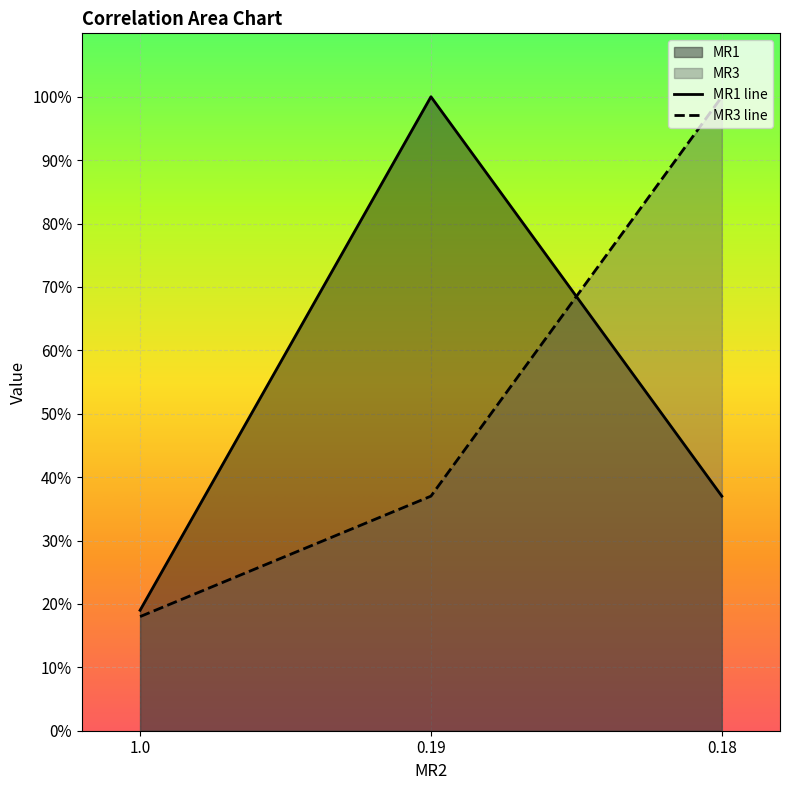

Which series has the largest total across all categories?

MR1 line